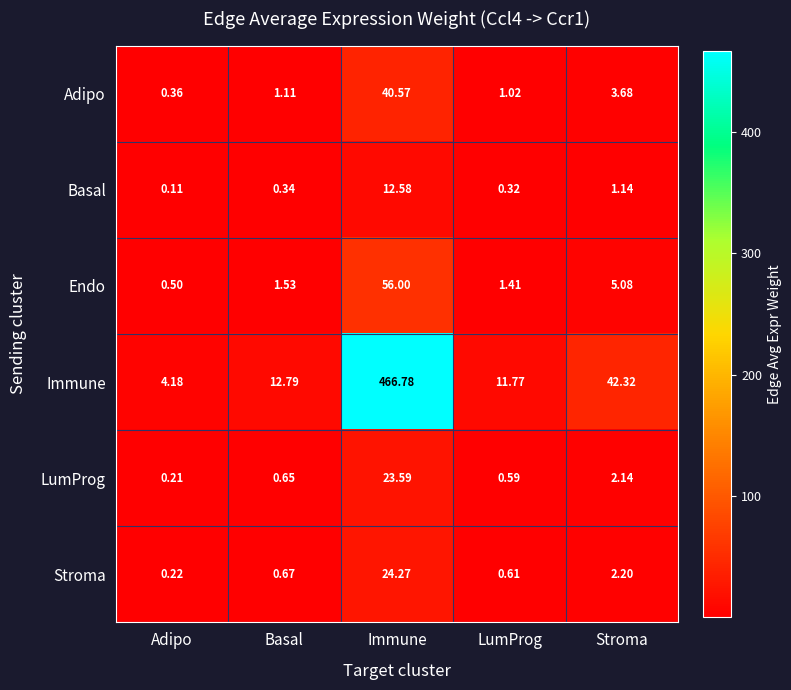

How many categories are shown in the chart?

5